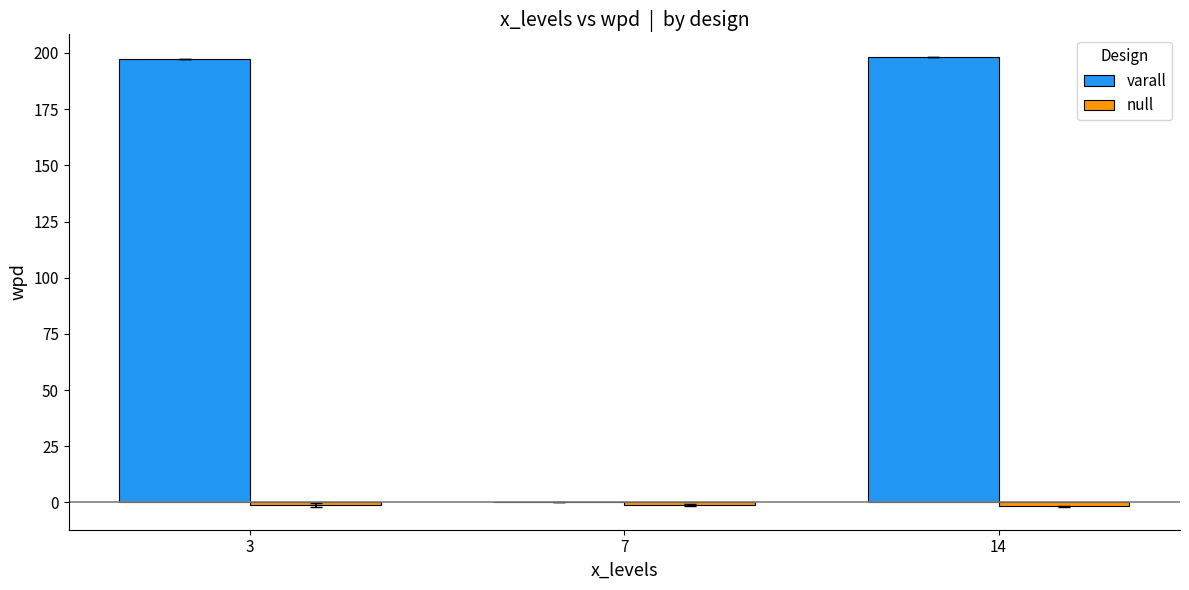

The value of varall at 3 is 89.2. True or false?

False